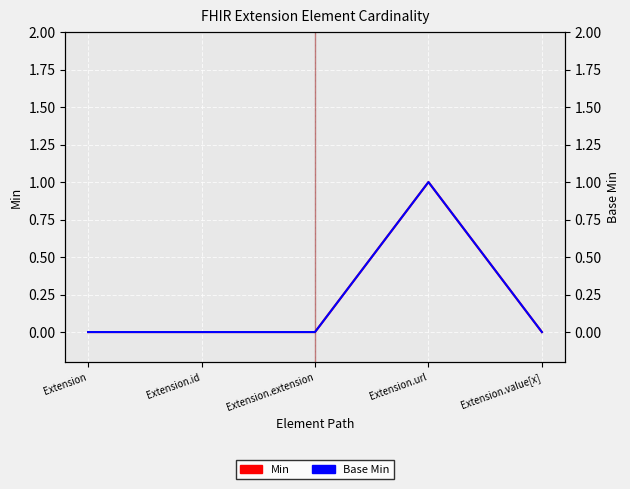

In Base Min, how many points are higher than both neighbors (excluding endpoints)?

1